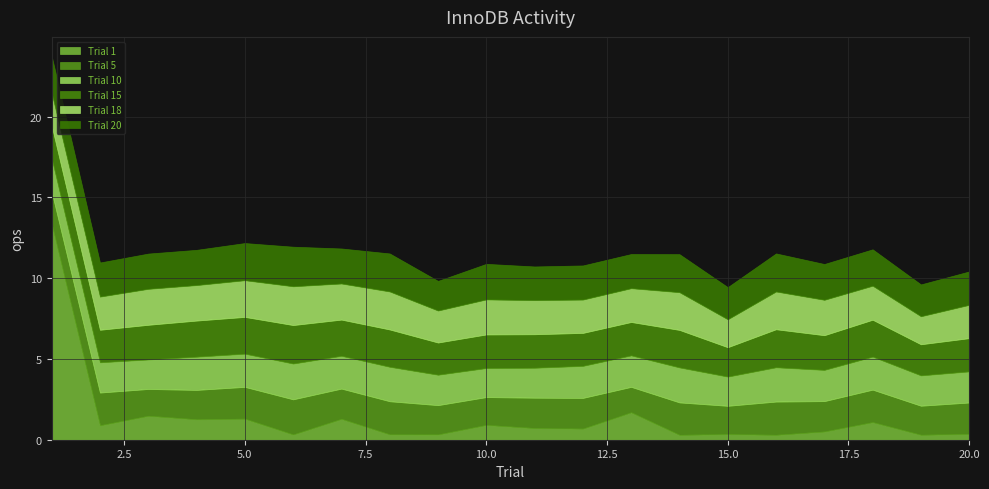

True or false: Trial 10 has a value of 1.3 at 18.0.

False